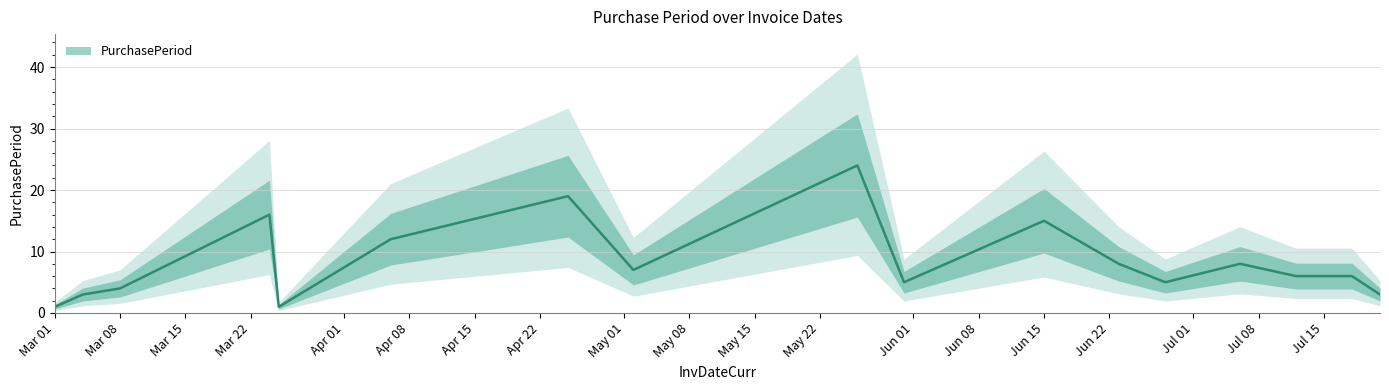

What is the ratio of the value at 2016-05-31 to the value at 2016-03-04?

1.7